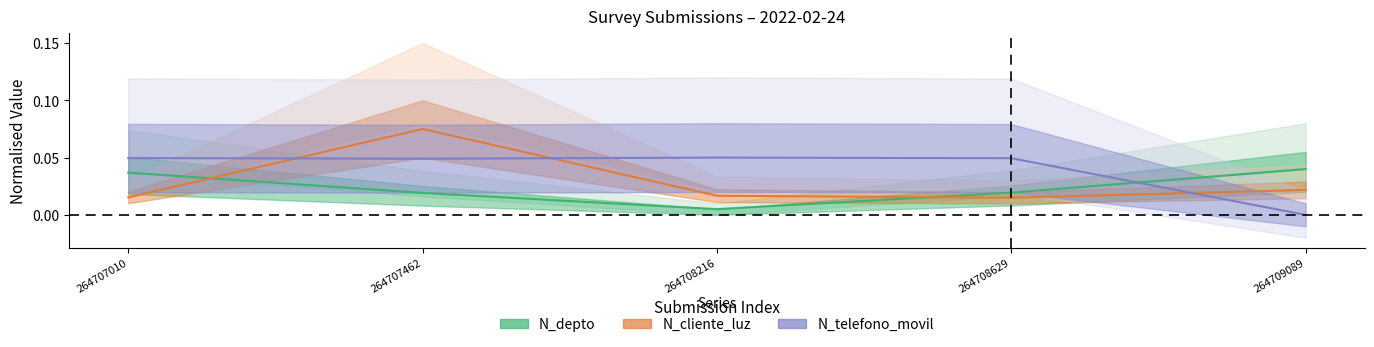

At which category is the sum across all series the highest?

264707462